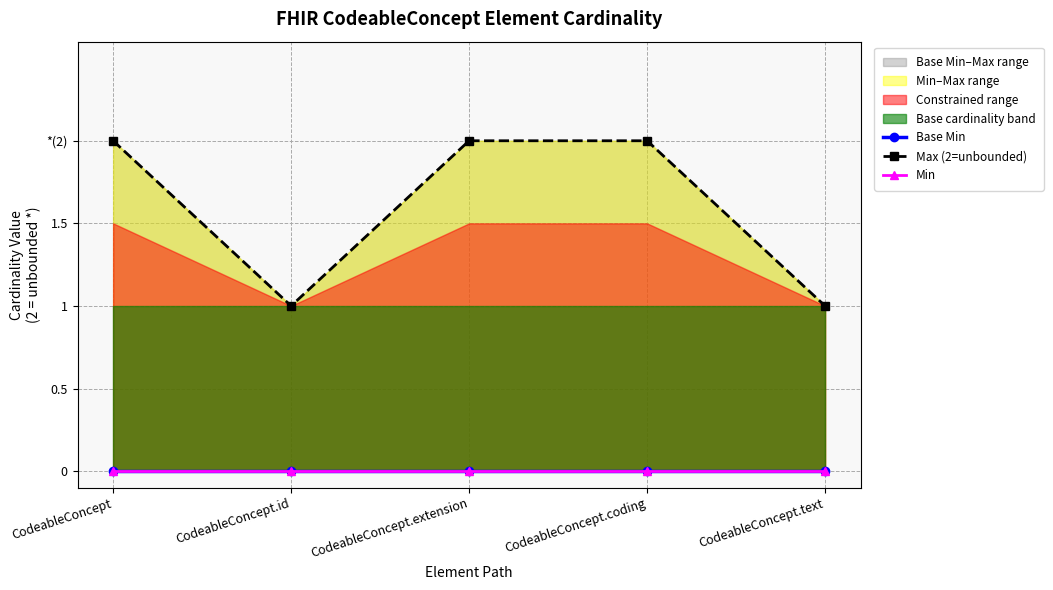

Rank the categories by Max (2=unbounded) value from highest to lowest.

CodeableConcept, CodeableConcept.extension, CodeableConcept.coding, CodeableConcept.id, CodeableConcept.text